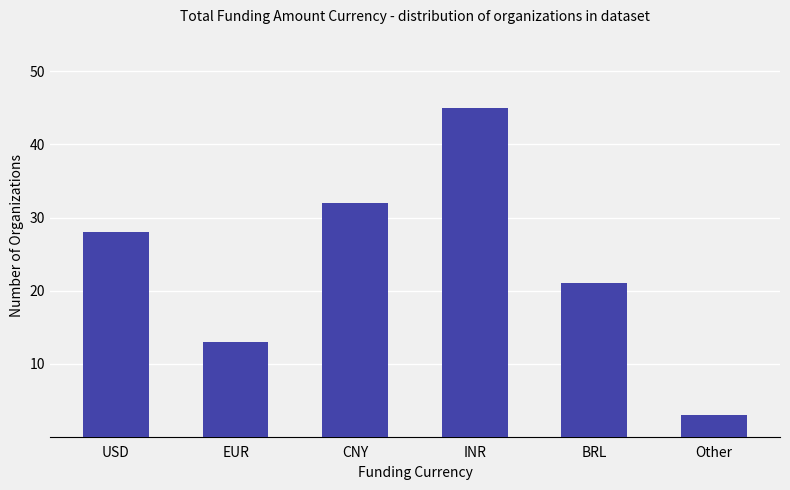

At which label is the value closest to 24?

BRL